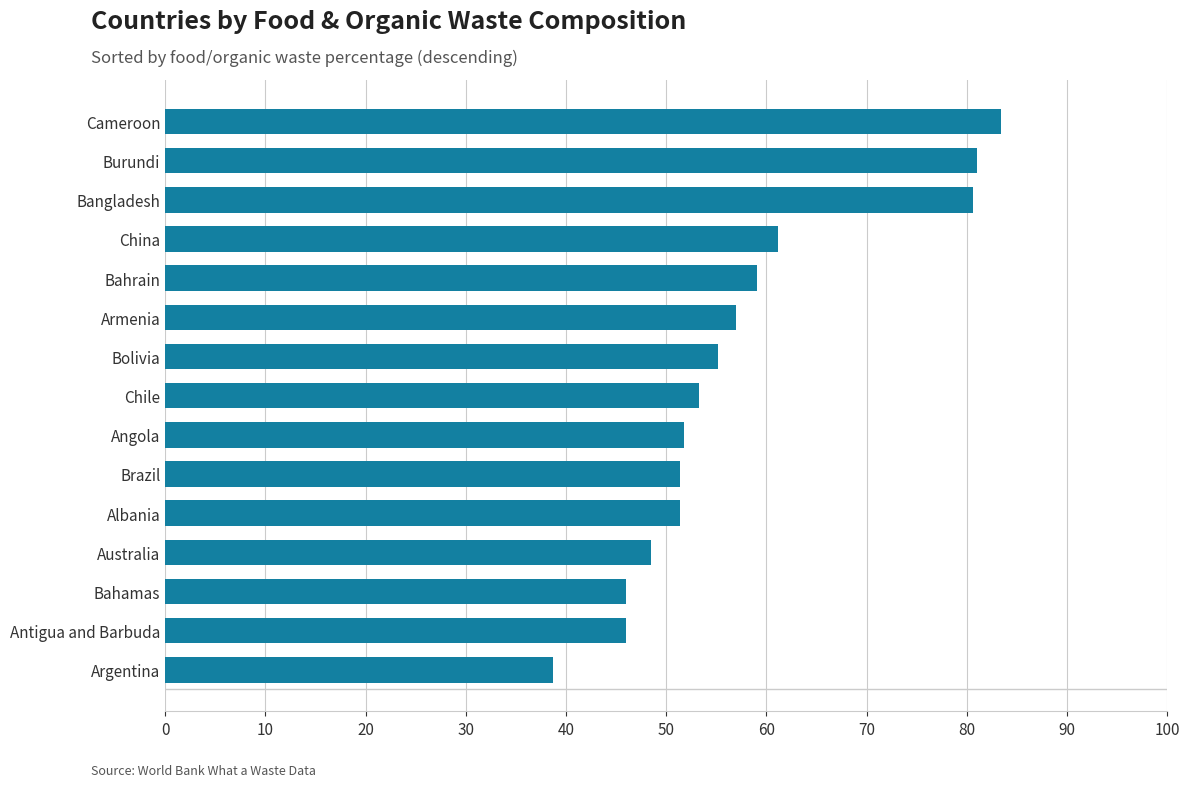

How many bars are there in total?

15